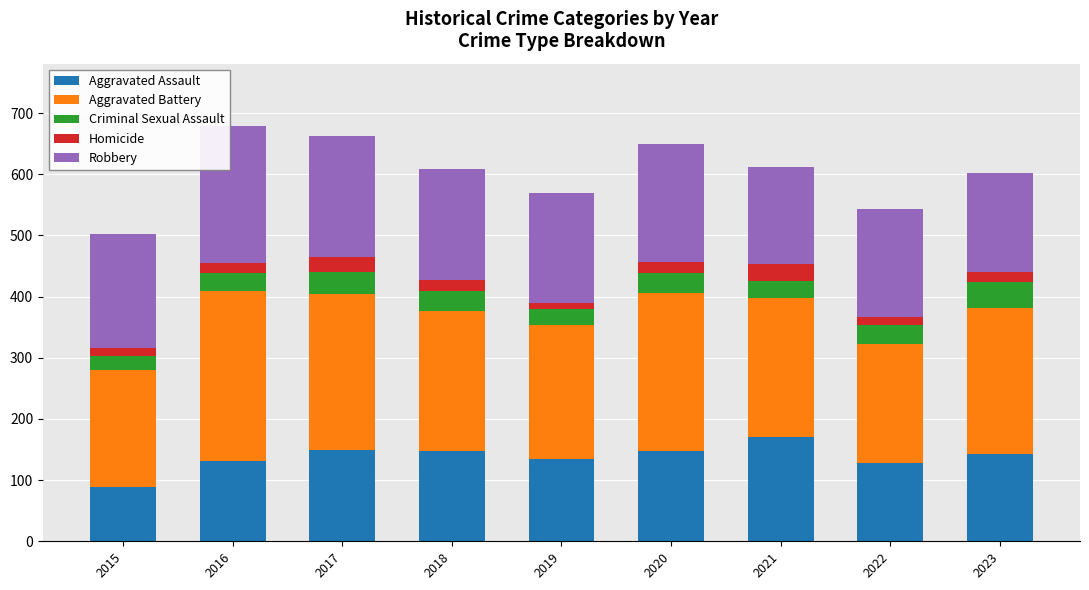

What is the sum of the Aggravated Assault values at 2016 and 2020?

280